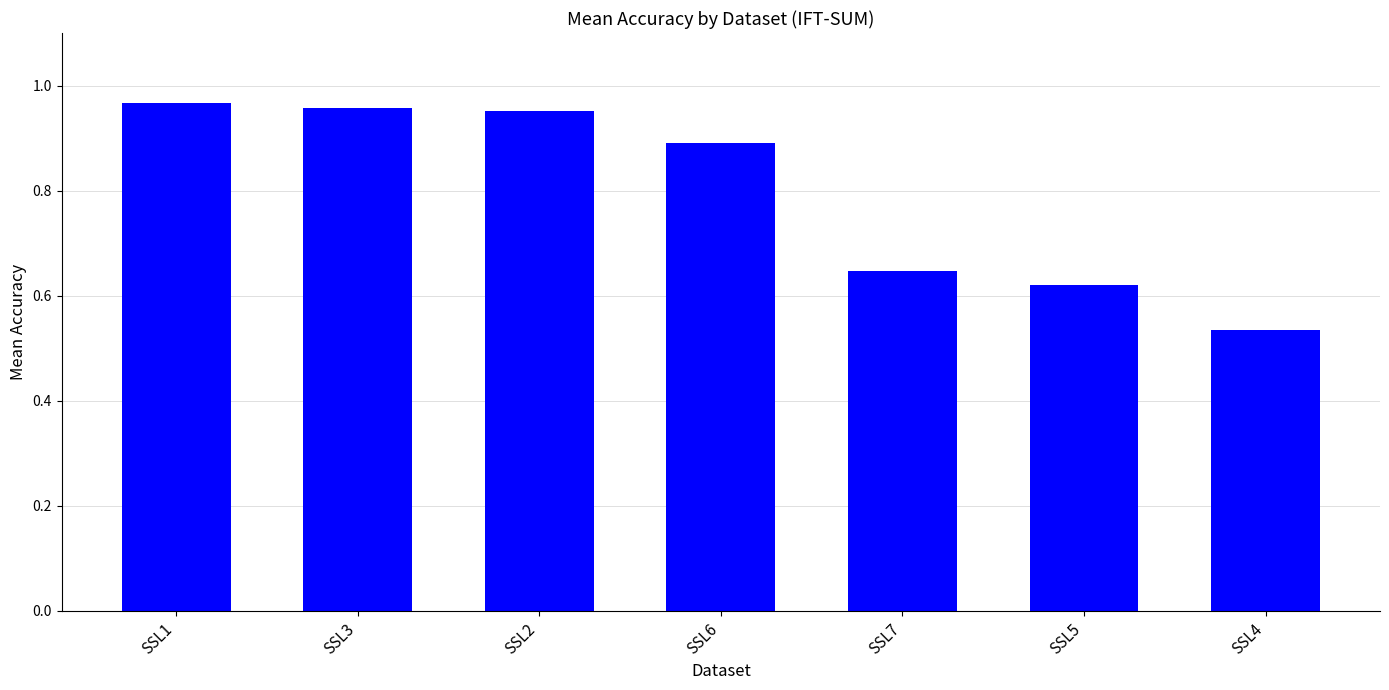

Which category has the lowest value across all series?

SSL4